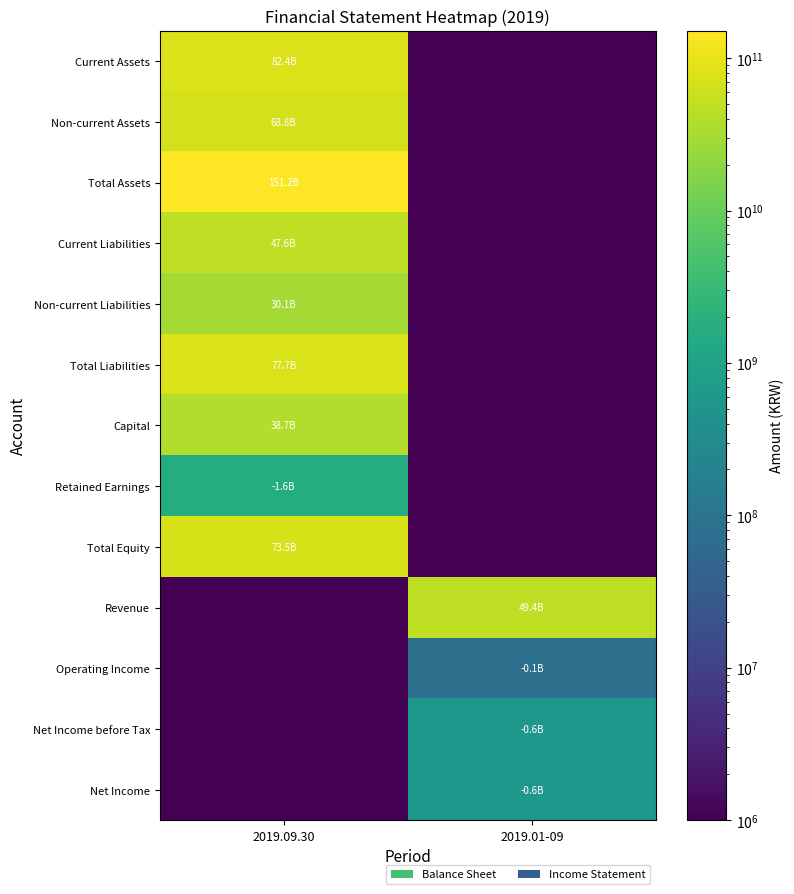

How many data points does each series have?

2